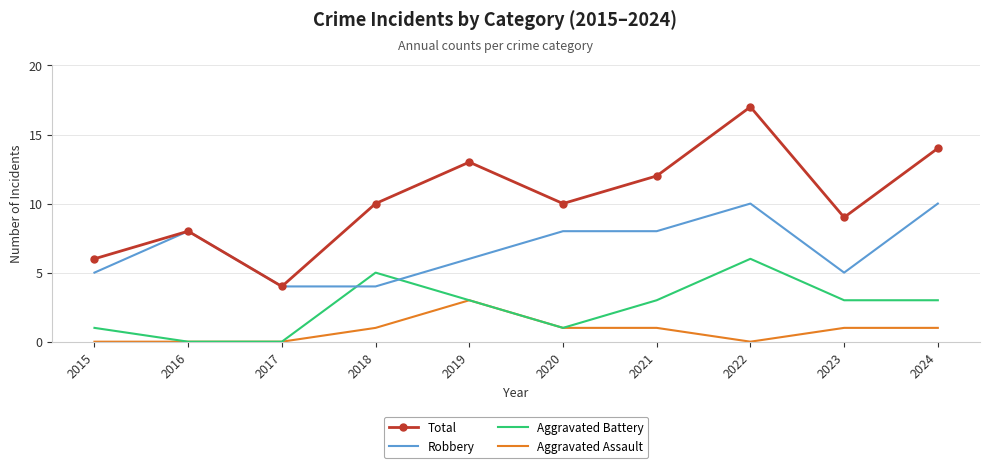

The Robbery series shows 8 at 2020. True or false?

True